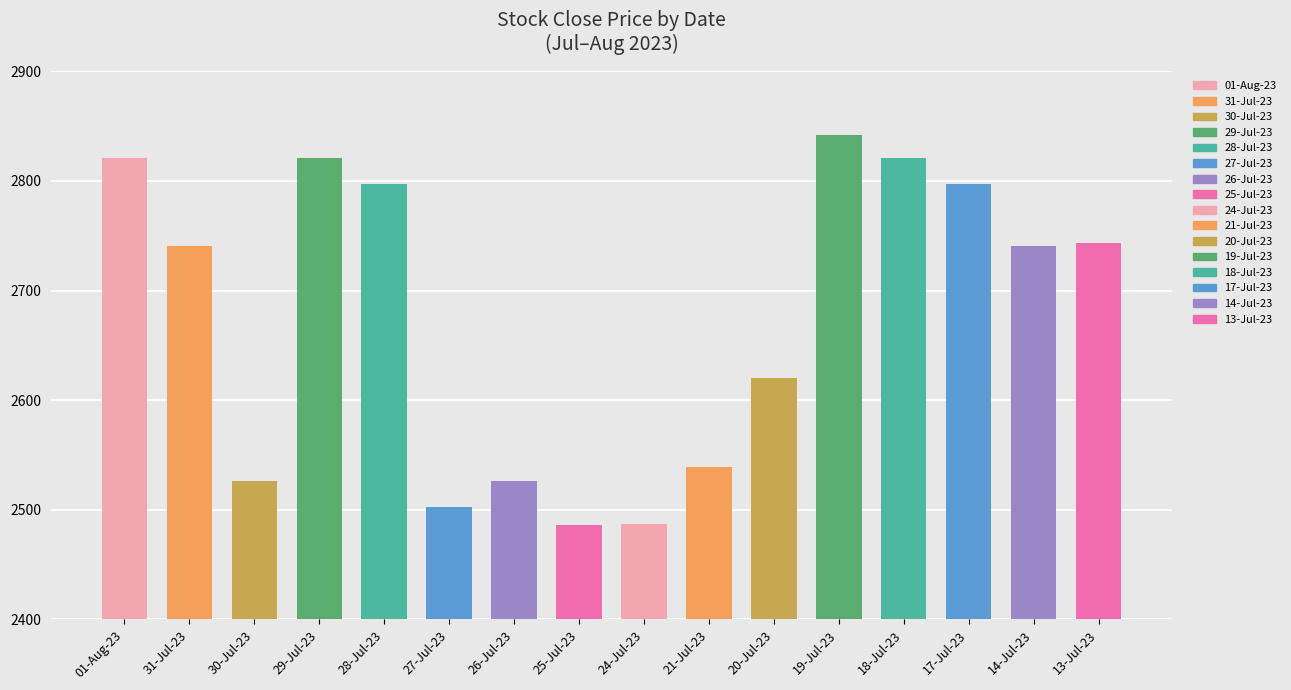

Which has a higher value, 26-Jul-23 or 27-Jul-23?

26-Jul-23